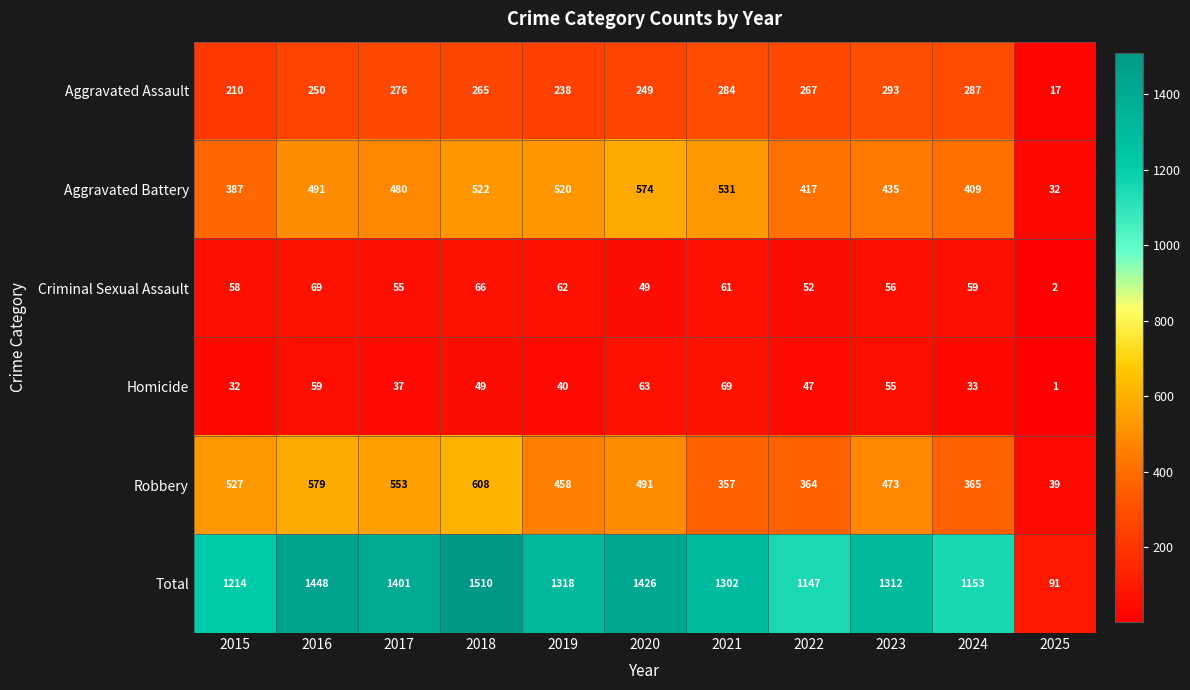

Rank the series at 2019 from highest to lowest value.

Total, Aggravated Battery, Robbery, Aggravated Assault, Criminal Sexual Assault, Homicide